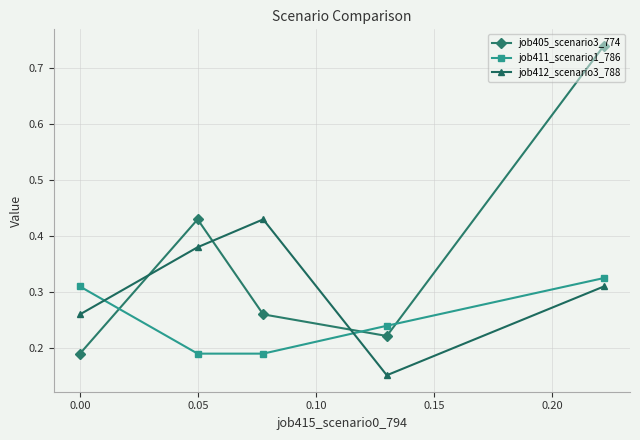

List the series in order of their peak value, highest first.

job405_scenario3_774, job412_scenario3_788, job411_scenario1_786